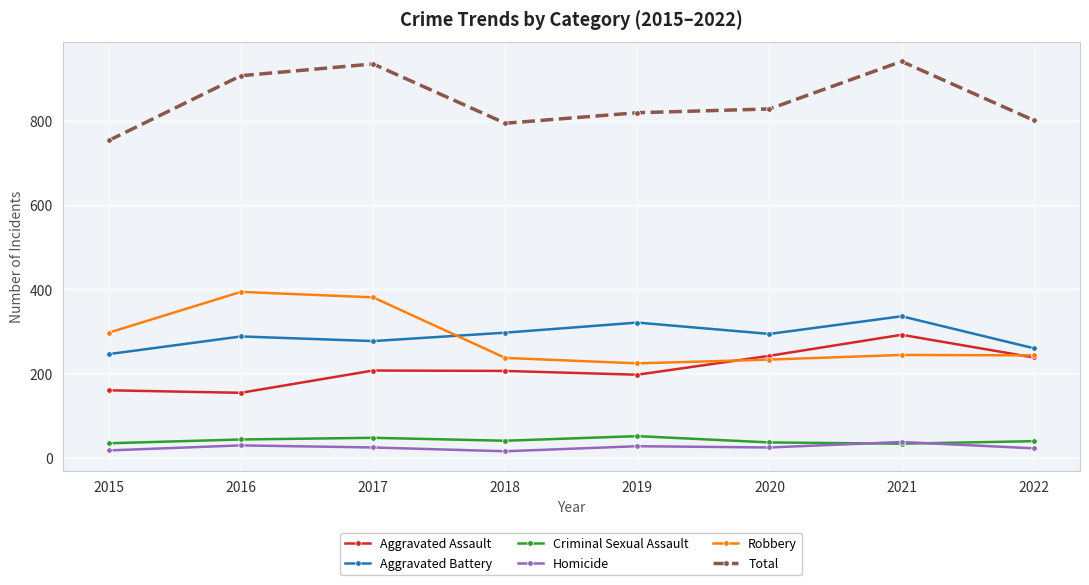

Count the number of categories in the chart.

8